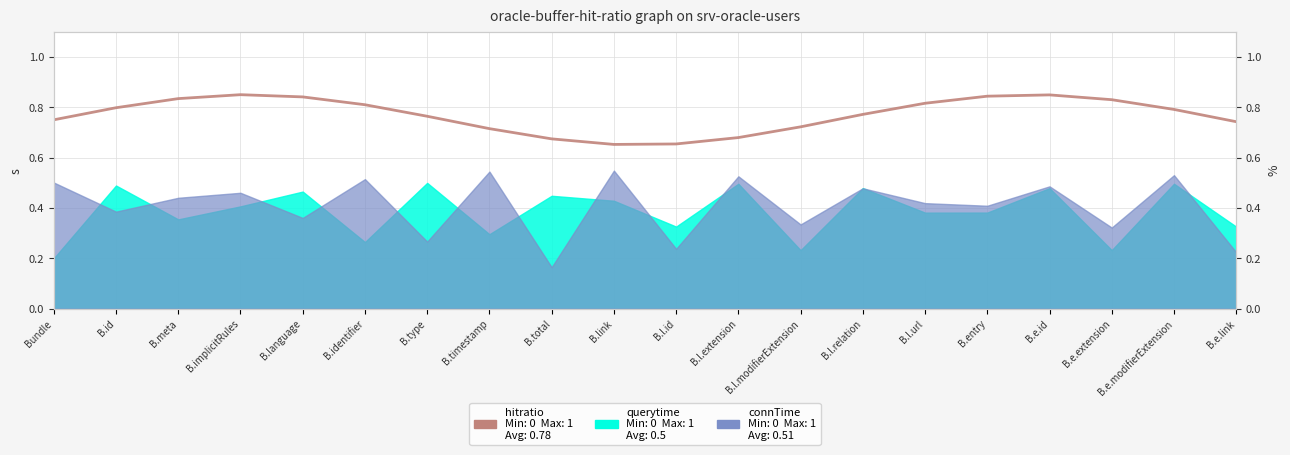

What is the change in value from Bundle to B.total?

-0.1